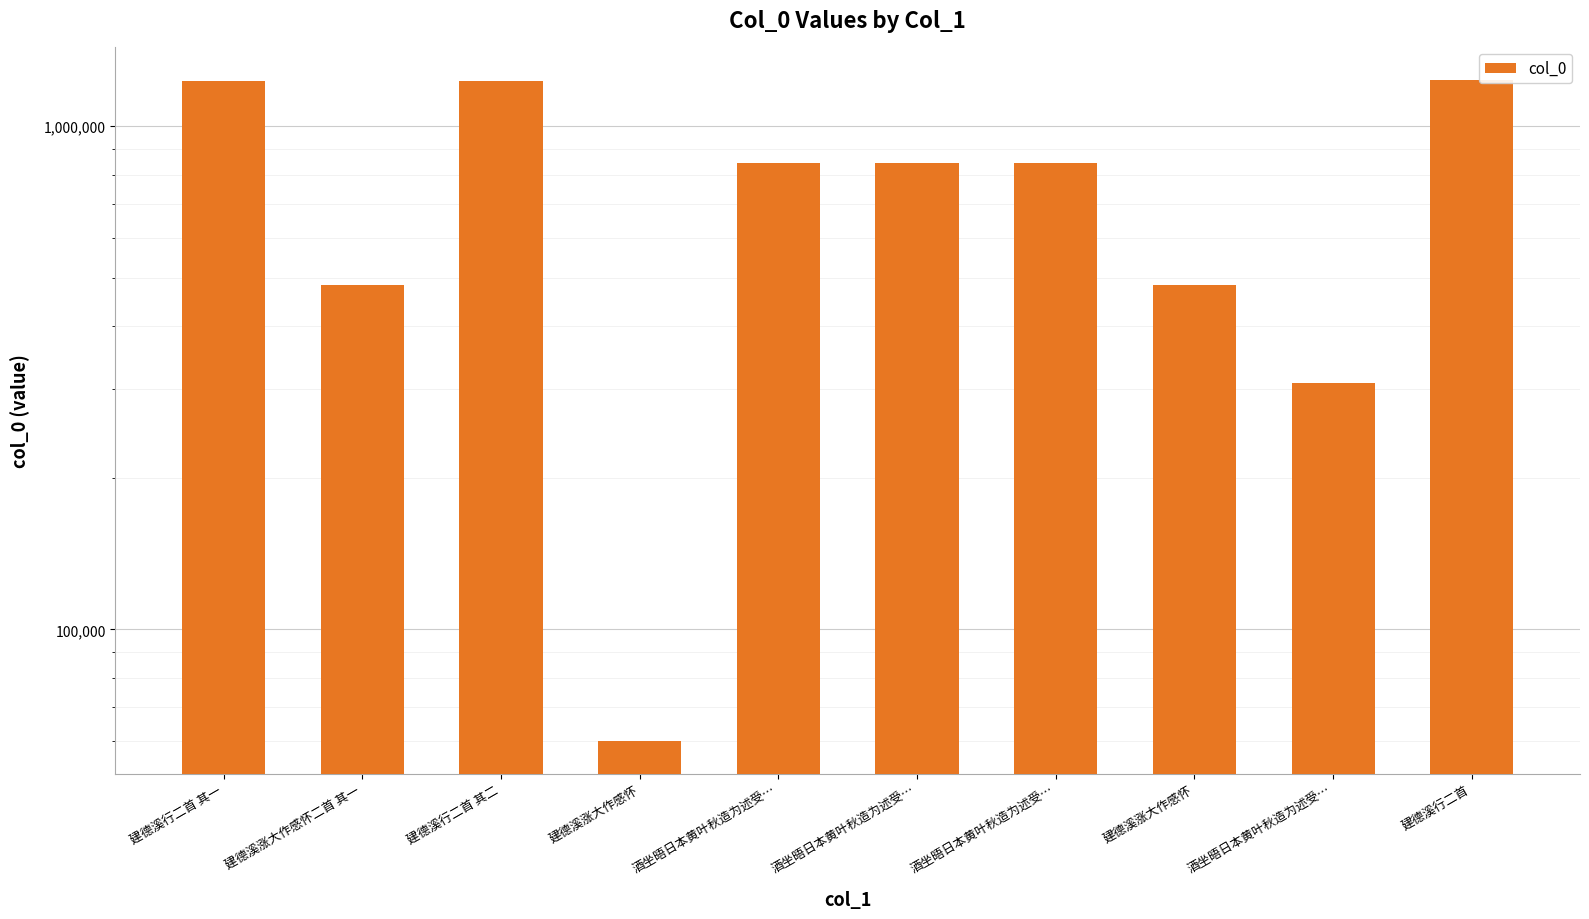

What is the difference between the values at 建德溪行二首 其一 and 建德溪涨大作感怀?

743105